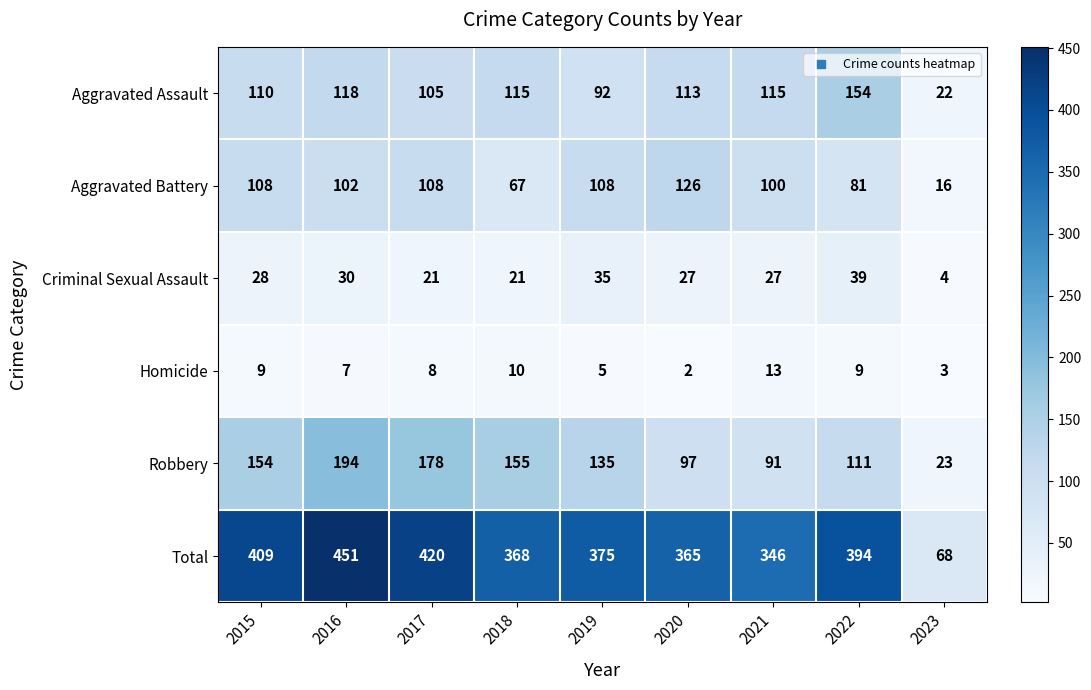

How many distinct data groups are displayed?

6